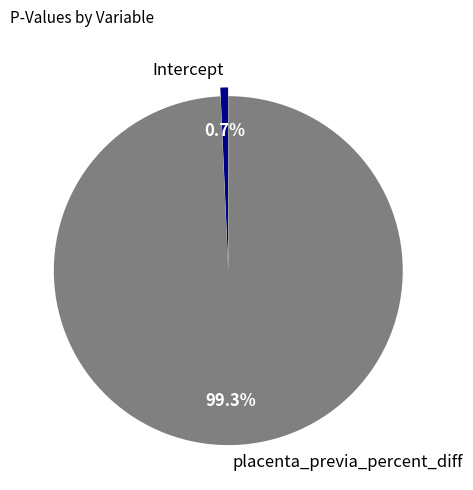

To the nearest percent, what percentage of the pie is Intercept?

1%